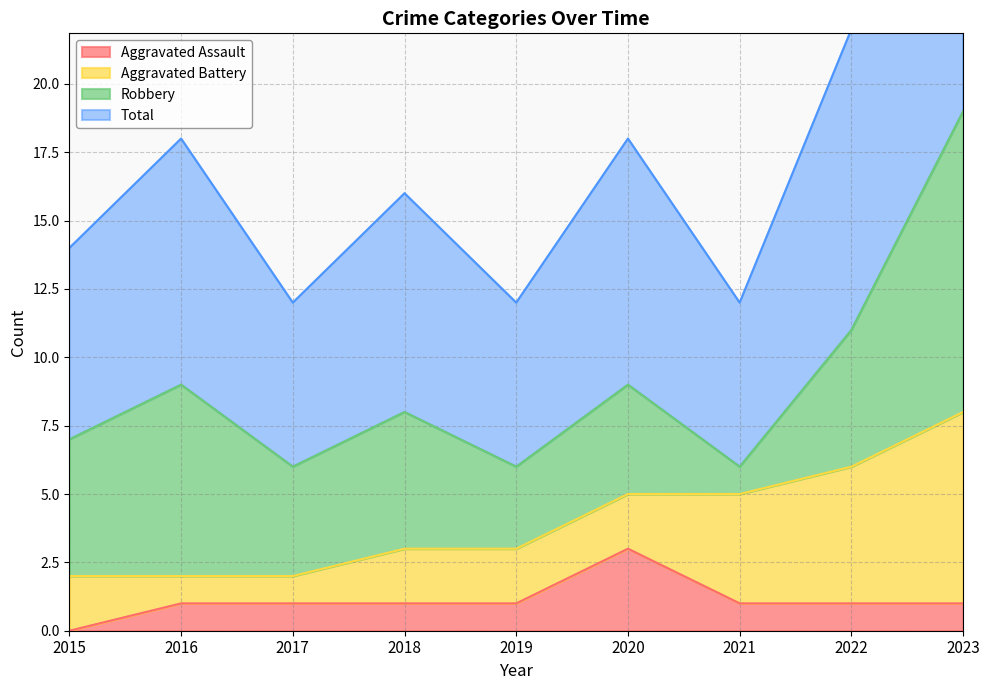

What is the highest value of the Aggravated Assault series?

3